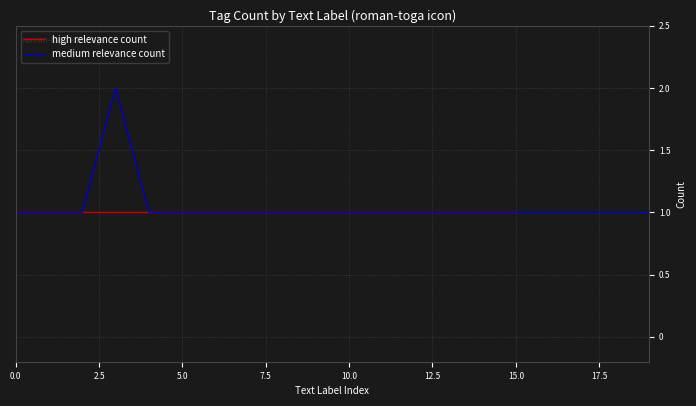

True or false: there are more than 0 points higher than both neighbors.

True